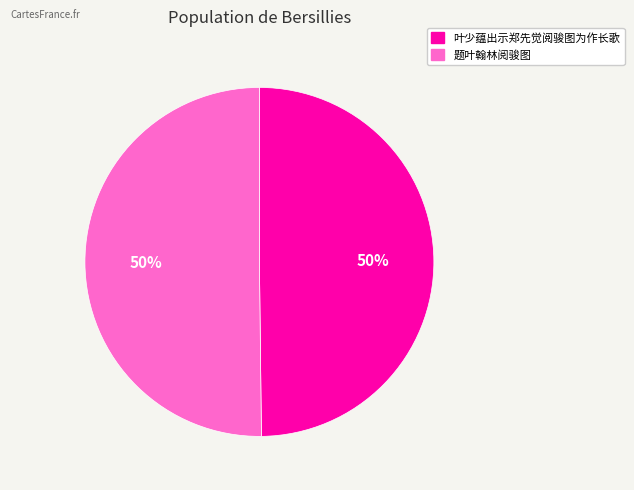

Is the sum of 叶少蕴出示郑先觉阅骏图为作长歌 and 题叶翰林阅骏图 greater than half?

Yes